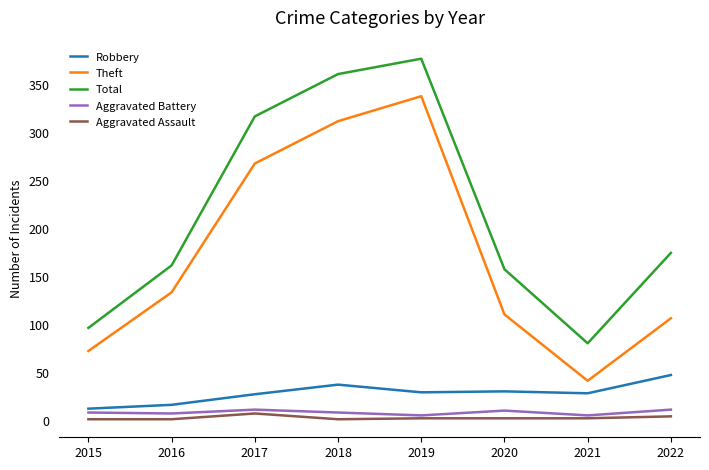

At which label does Total reach its peak?

2019